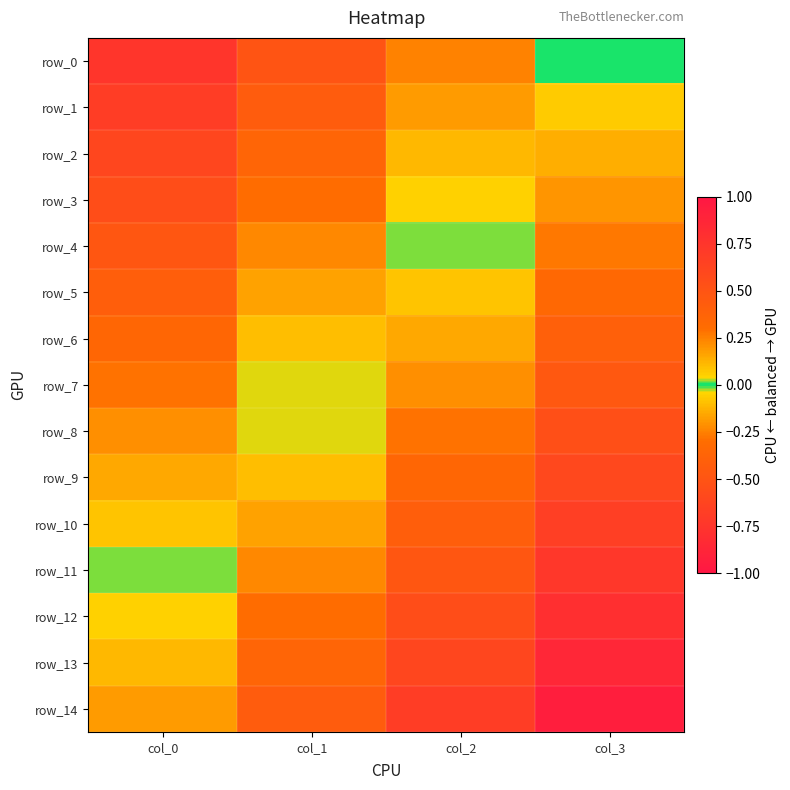

What is the lowest value of the row_2 series?

-0.6